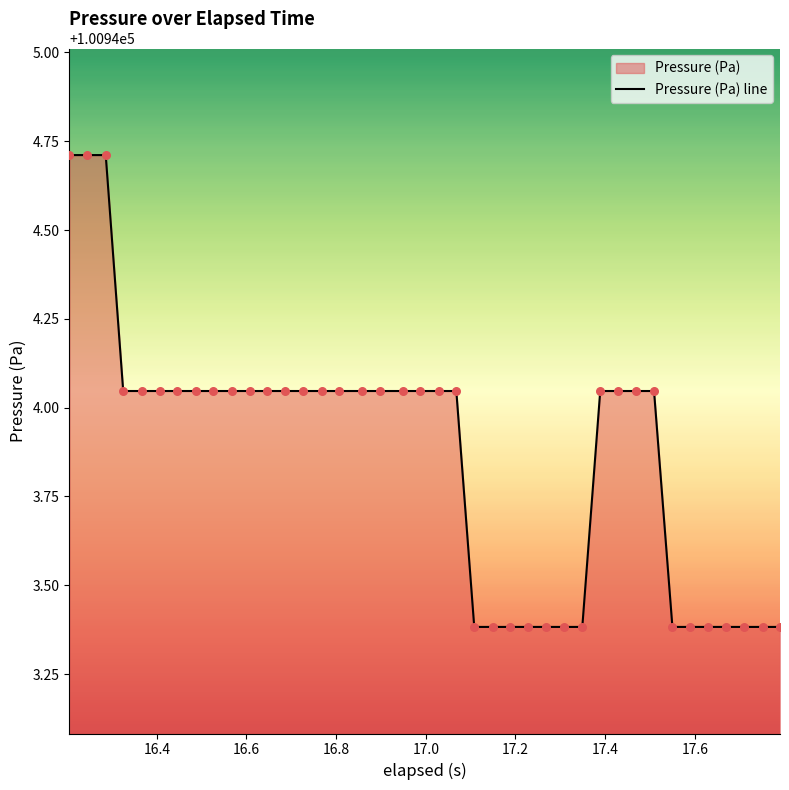

What is the smallest value displayed?

100943.4